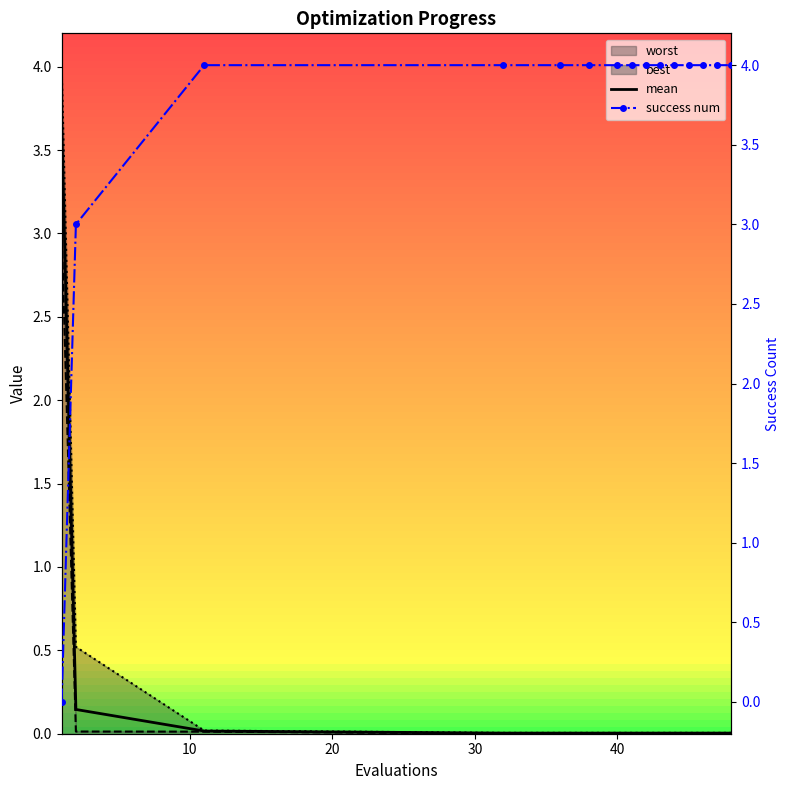

What is the highest value of the mean series?

3.7